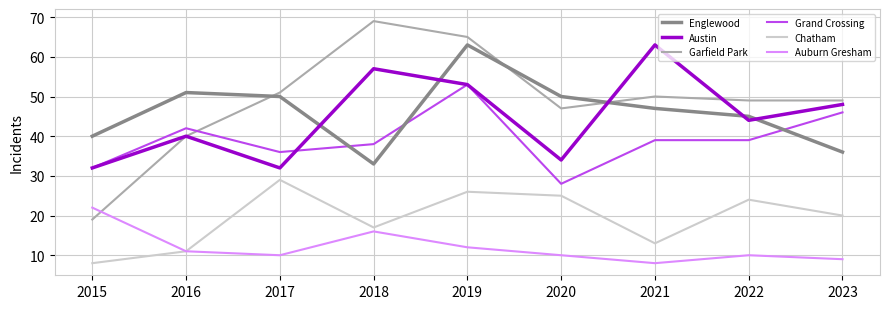

How many values in the Englewood series are below 47?

4